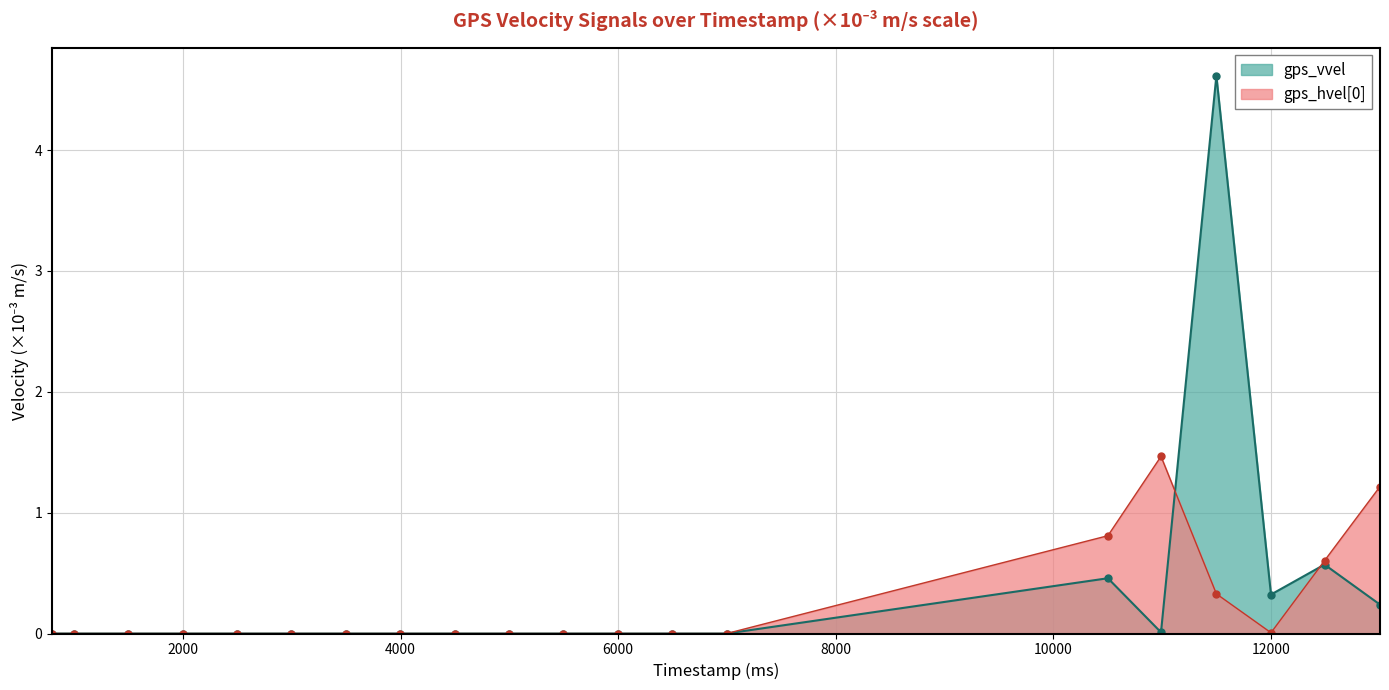

Between which two adjacent categories do gps_hvel[0] and gps_vvel first intersect?

10989000 and 11498000